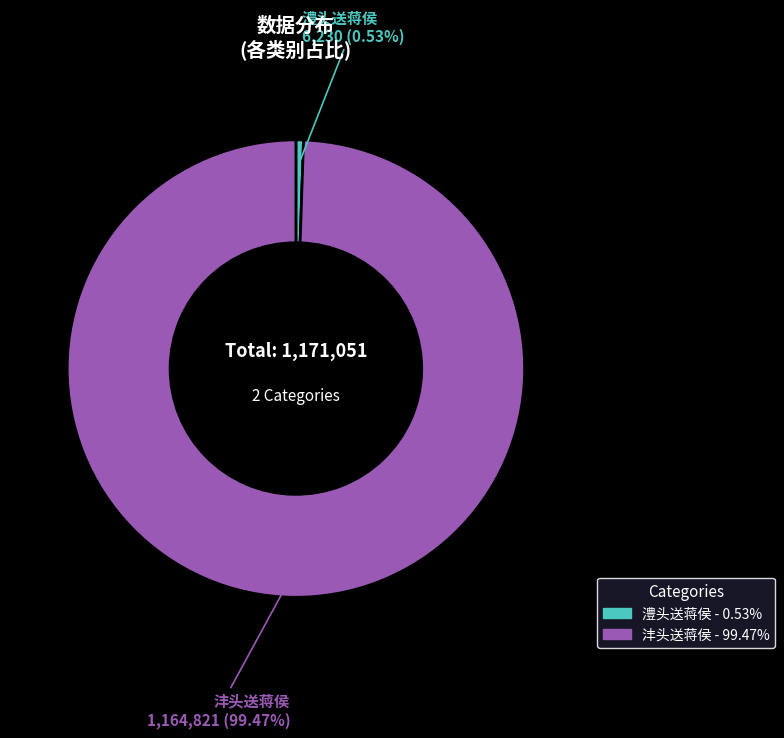

The 澧头送蒋侯 slice represents 1% of the pie. True or false?

True